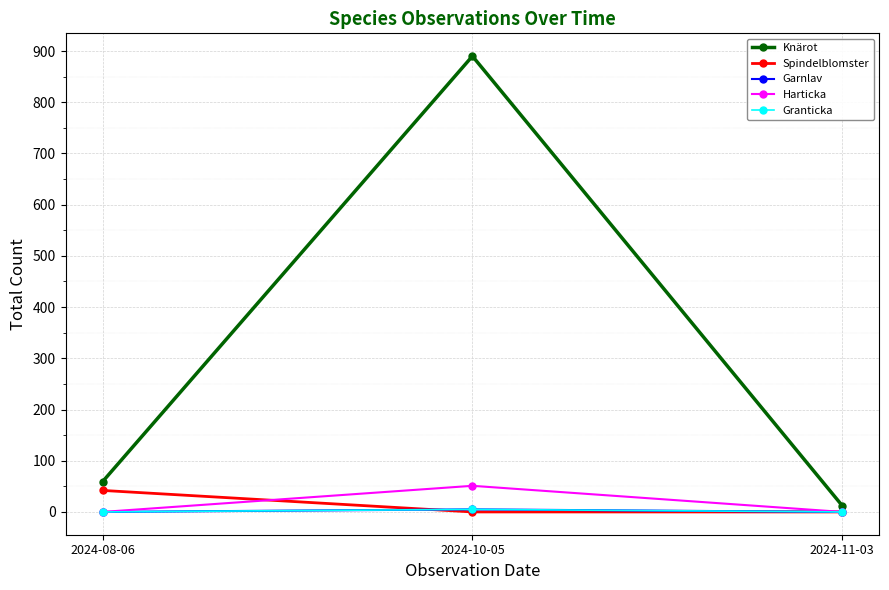

Is this an area chart (filled region under the line)?

No